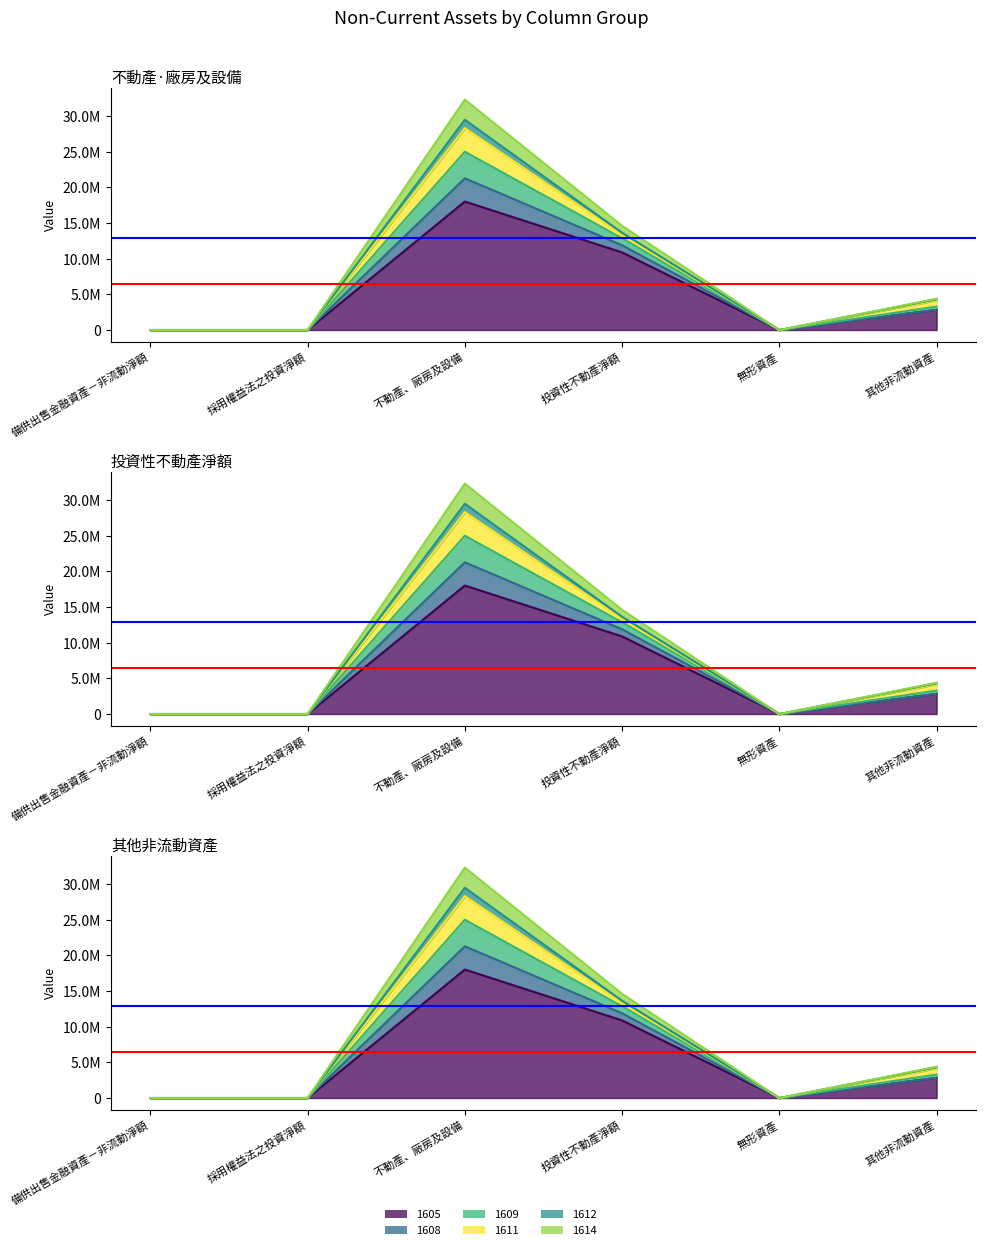

Is it true that 1608 equals -18946569 at 採用權益法之投資淨額?

False